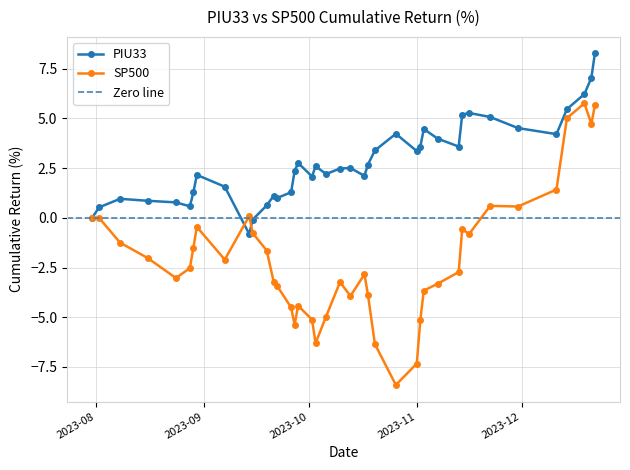

What position from the right is 2023-12-11?

5